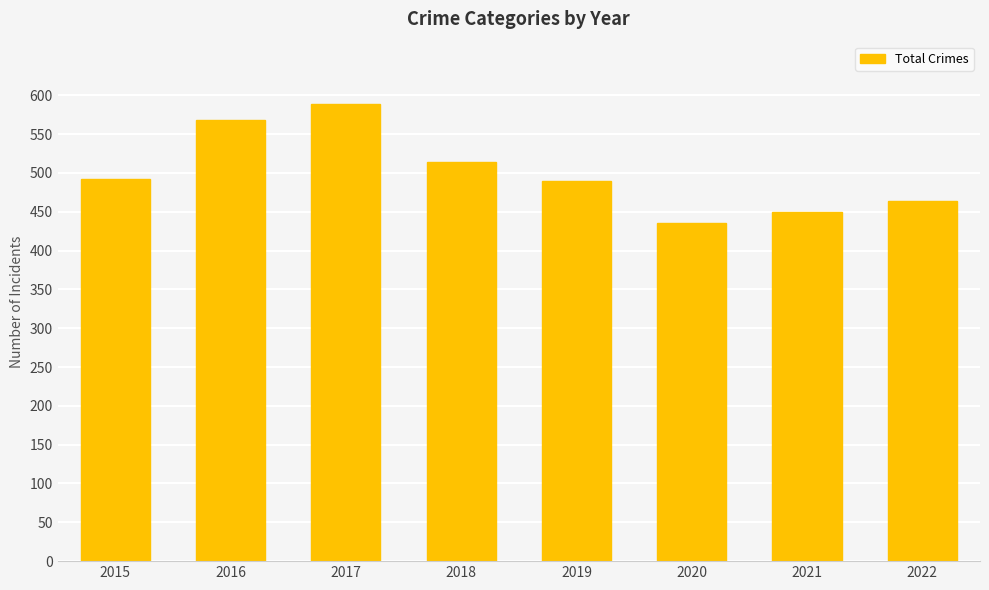

How many distinct data groups are displayed?

1